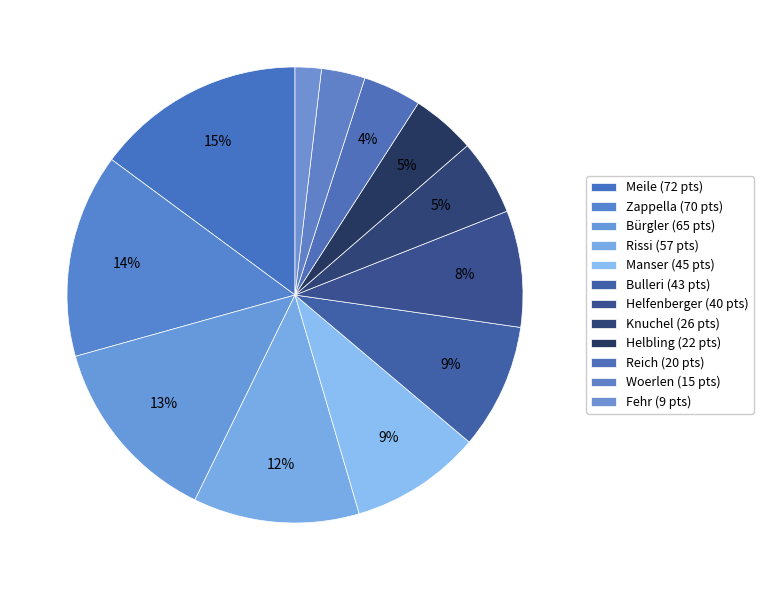

Is it true that Woerlen is 15% of the pie?

False